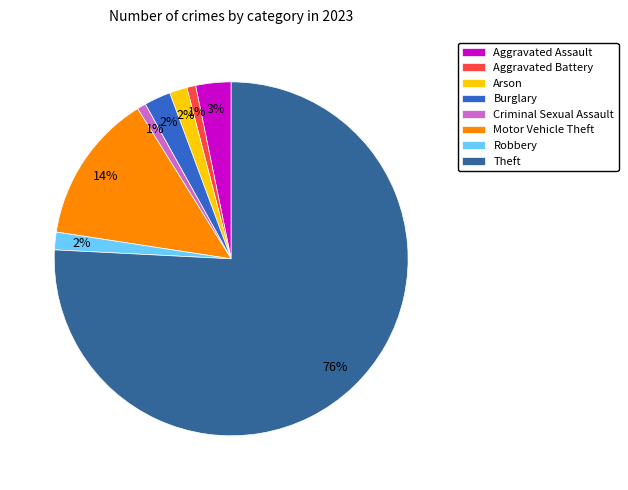

Is Theft the majority of the pie?

Yes